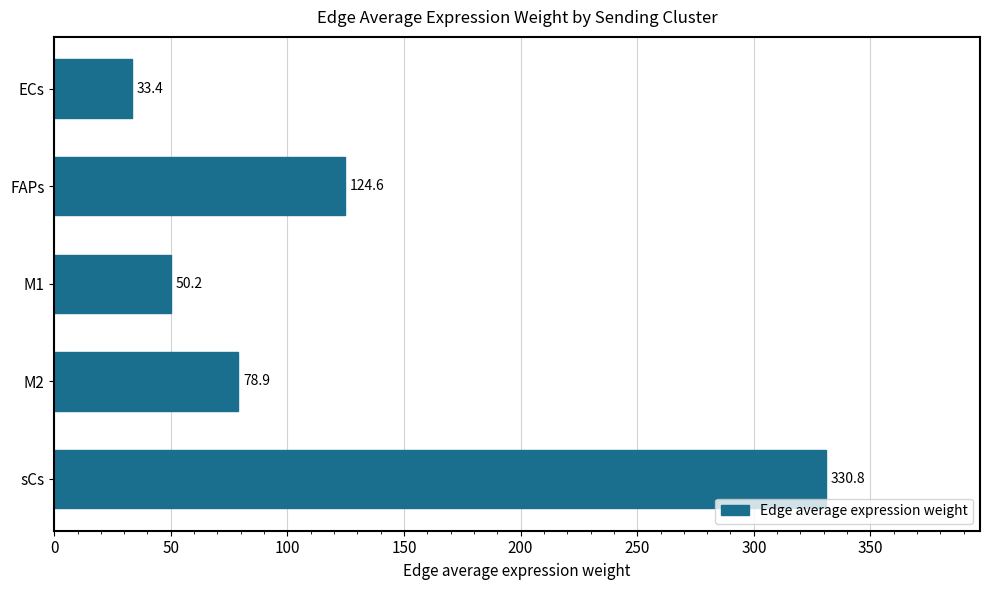

True or false: the data shows 33.4 at ECs.

True